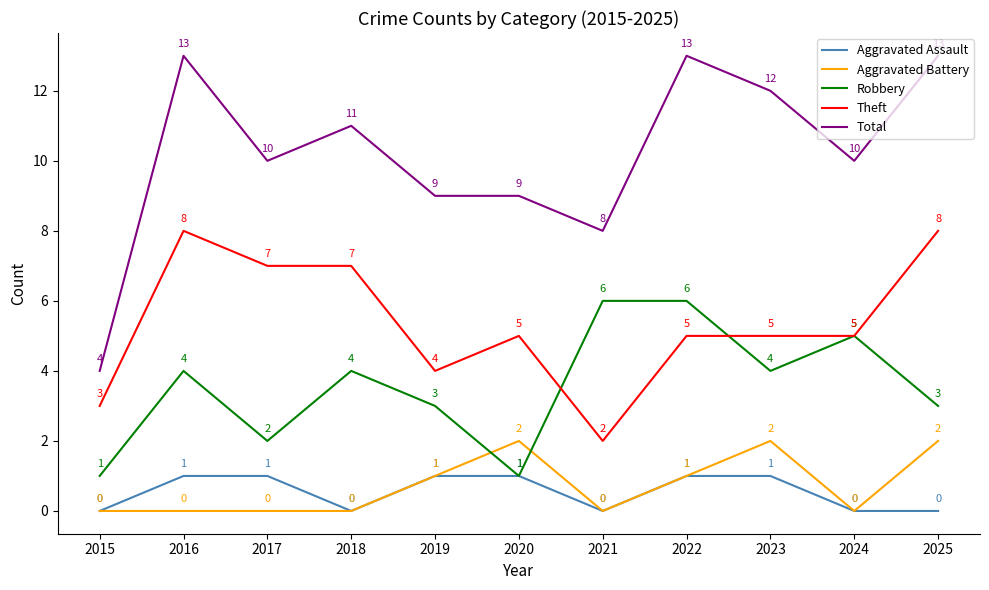

Count the Total values in the range 9 to 13.

9